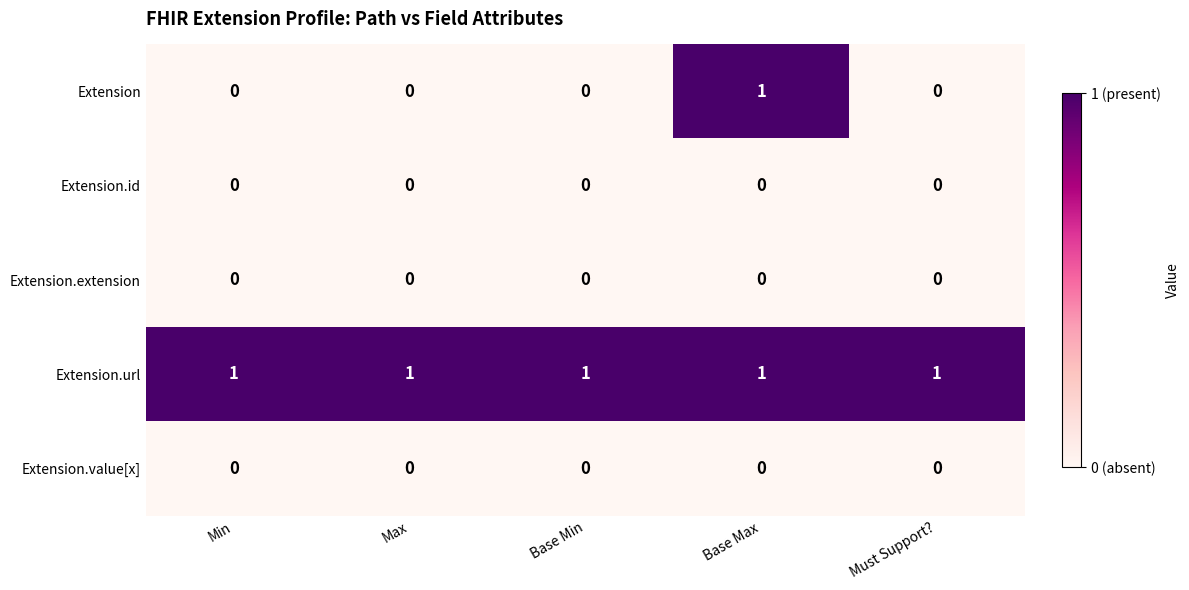

Reading left to right, extract all data points from this chart.

Extension: 0	0	0	1	0
Extension.id: 0	0	0	0	0
Extension.extension: 0	0	0	0	0
Extension.url: 1	1	1	1	1
Extension.value[x]: 0	0	0	0	0